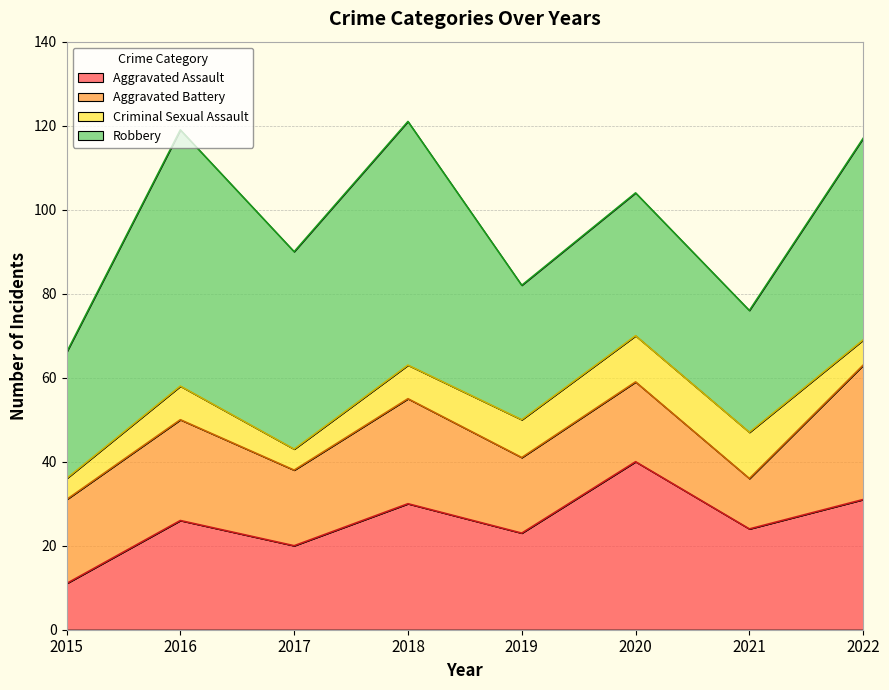

What are all the series names shown in the legend?

Aggravated Assault, Aggravated Battery, Criminal Sexual Assault, Robbery